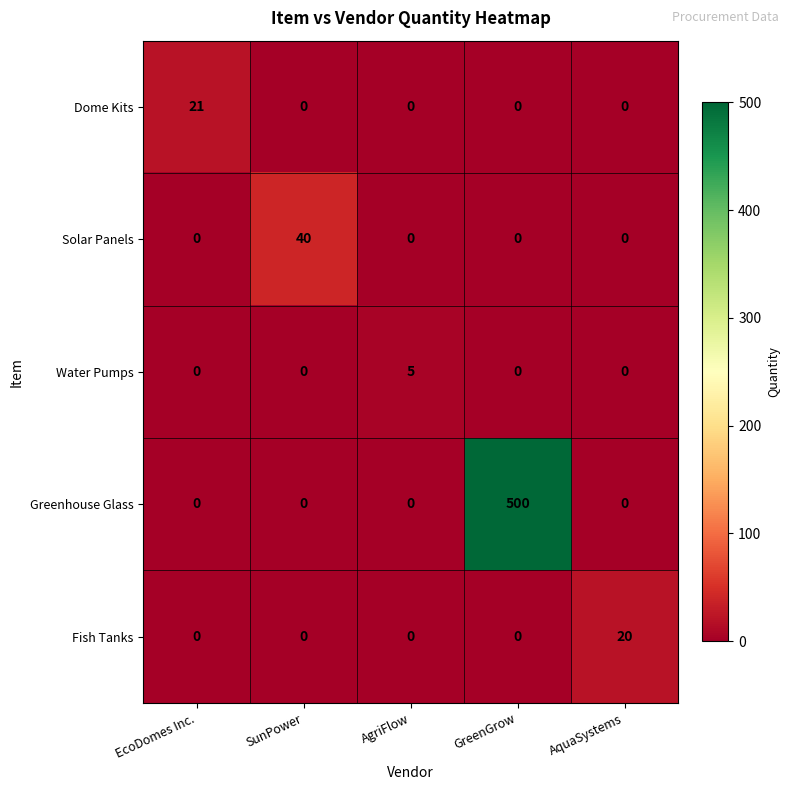

What is the total value across all series at EcoDomes Inc.?

21